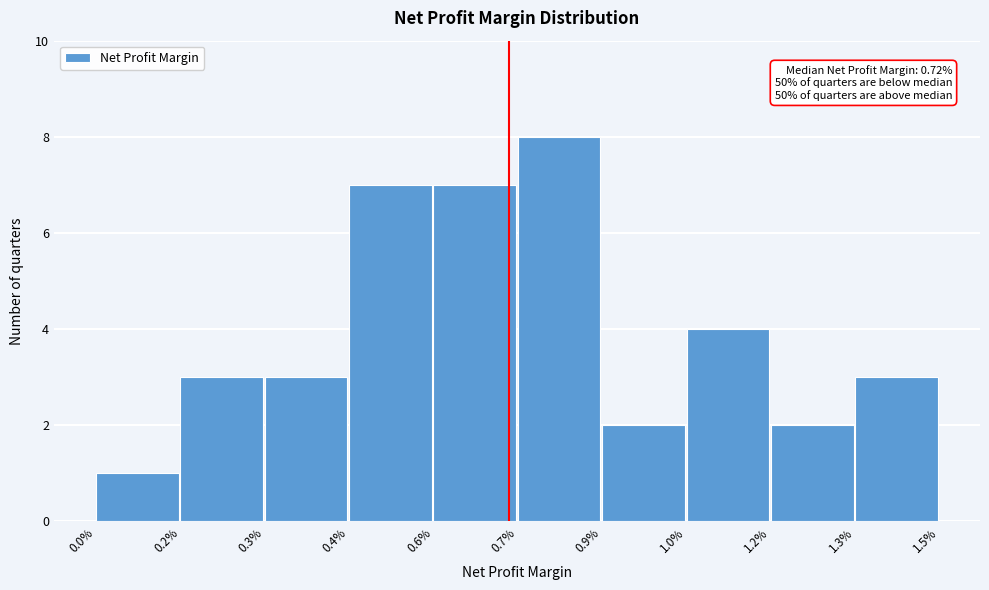

Reading right to left, list all the values displayed in this chart.

3	2	4	2	8	7	7	3	3	1